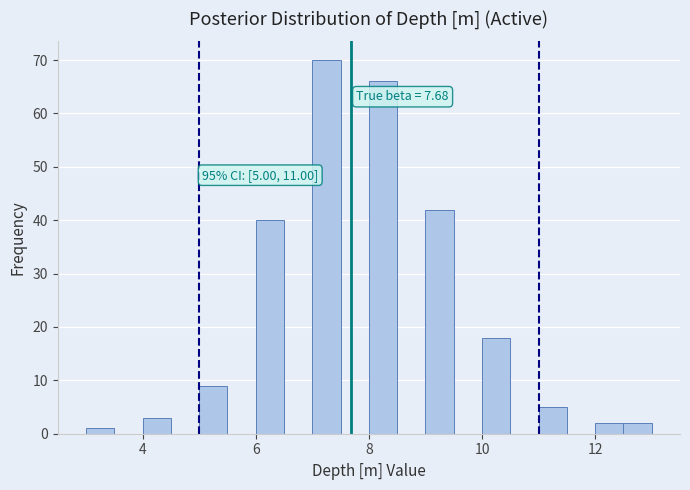

Around what value on the x-axis is the tallest bar? Give the approximate position of its centre, as read against the axis.

7.2